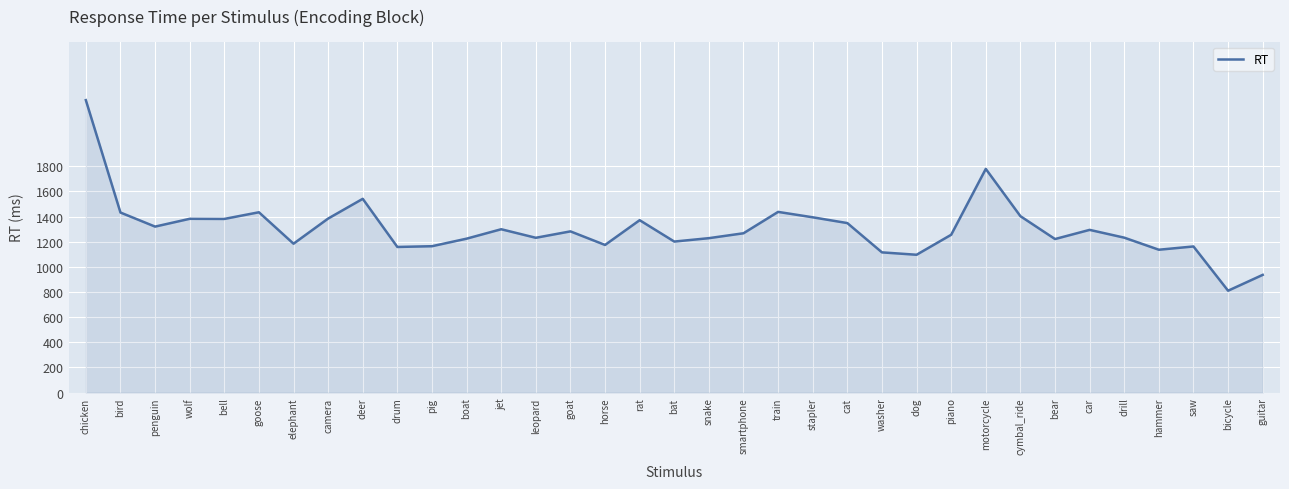

True or false: the data has more than 0 interior local peaks.

True